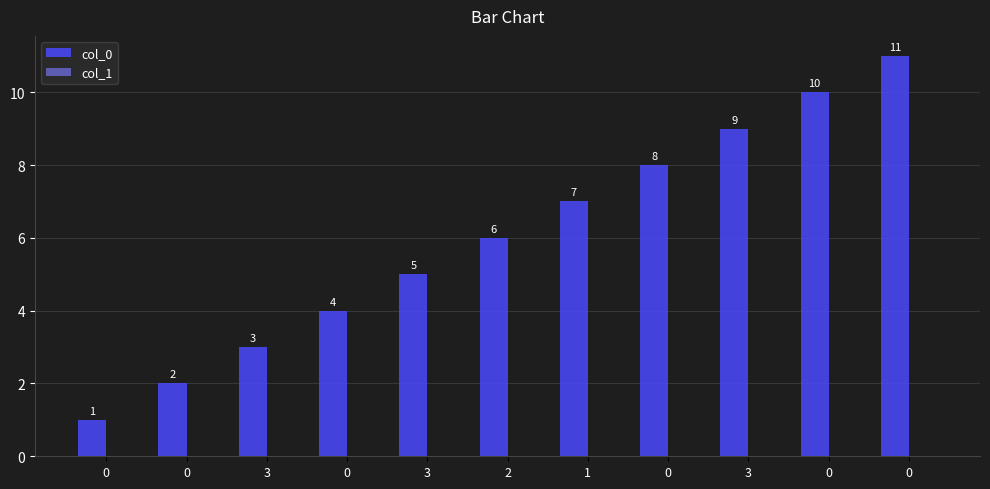

Does the chart contain any negative values?

No